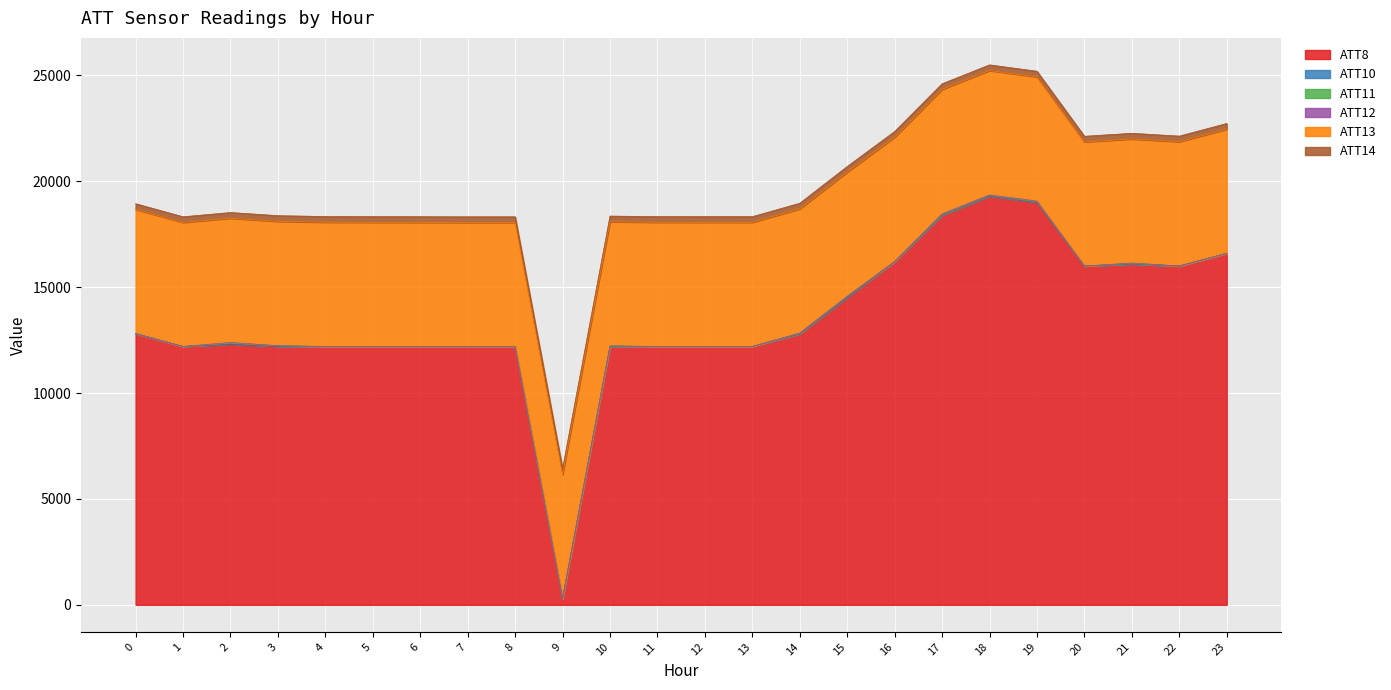

Which series has the widest spread of values?

ATT8